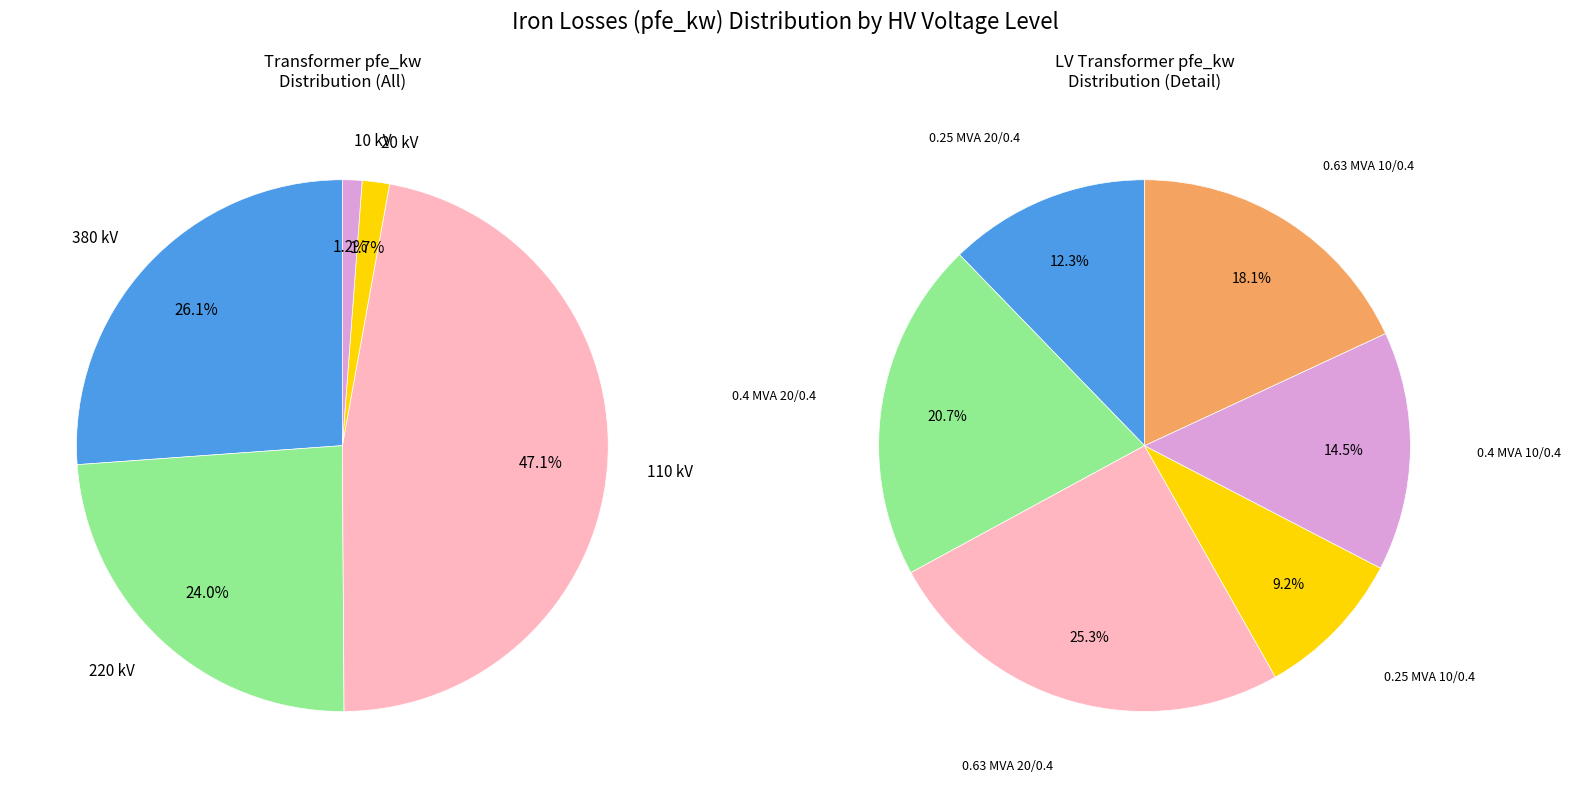

How many slices are in this pie chart?

5